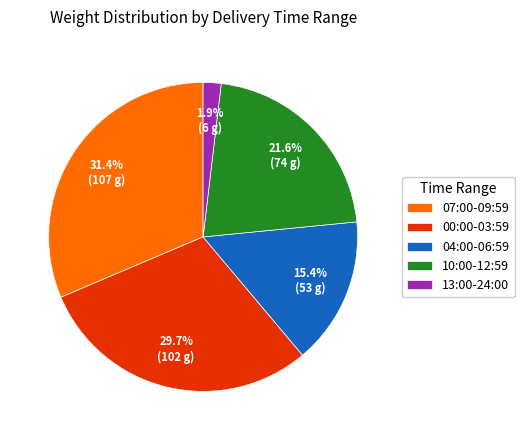

What percentage do 04:00-06:59 and 13:00-24:00 together represent?

17.3%